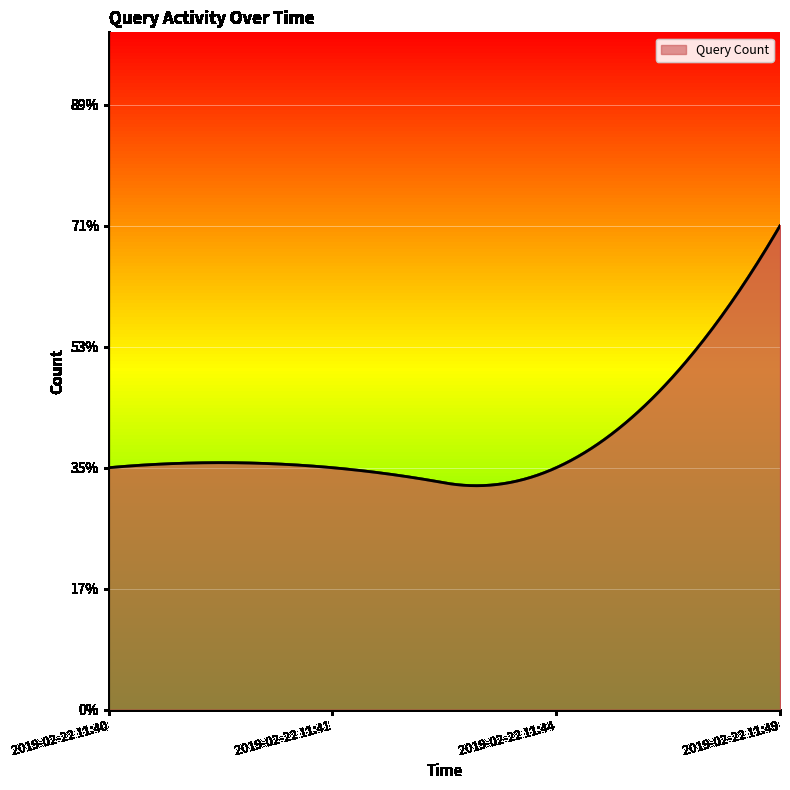

Is this an area chart (filled region under the line)?

Yes